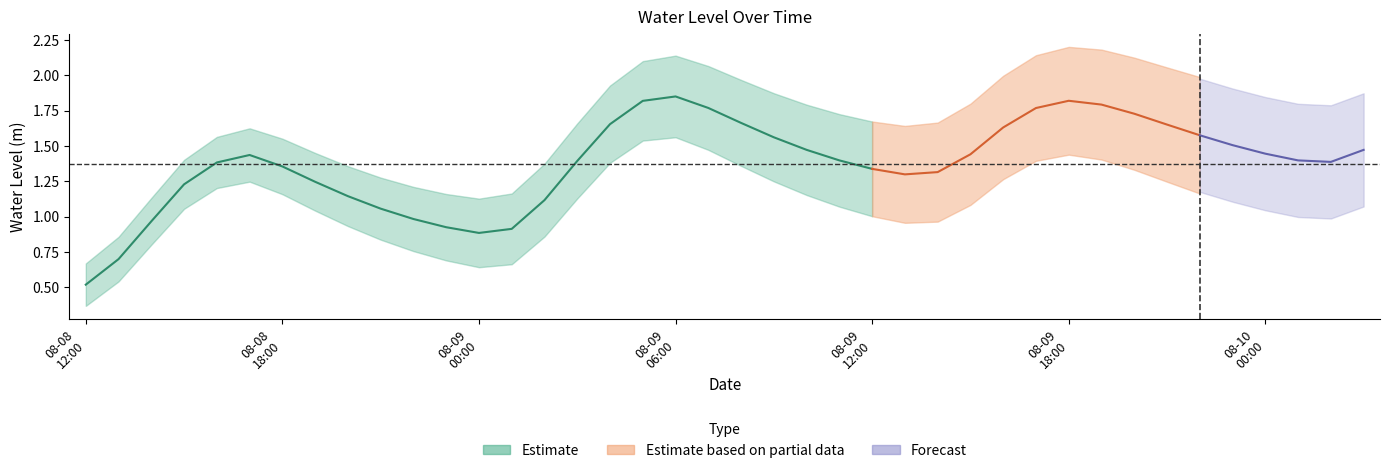

Where is the first local maximum?

2023-08-08 17:00